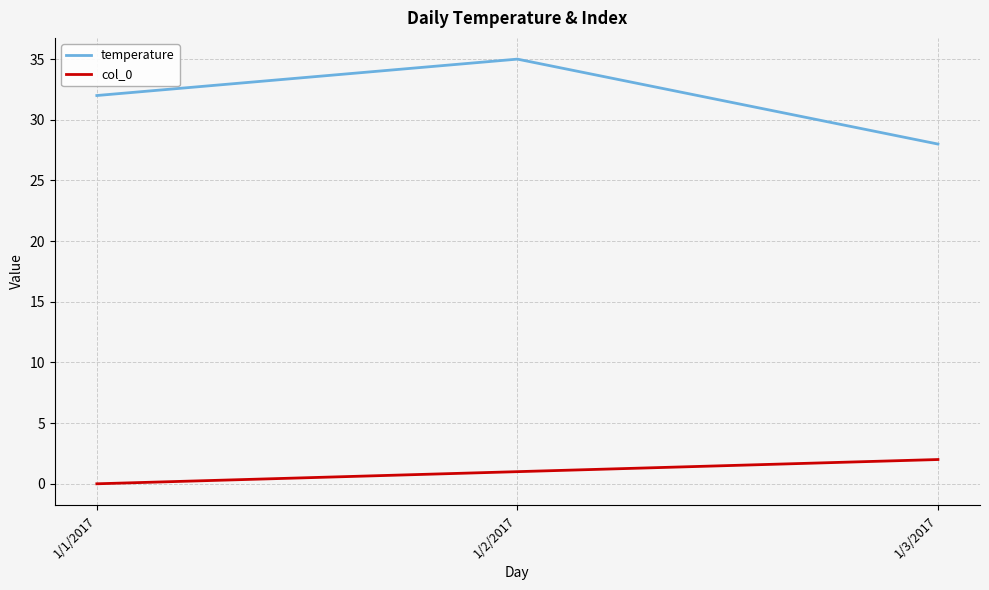

How many col_0 values are between 0 and 2?

3